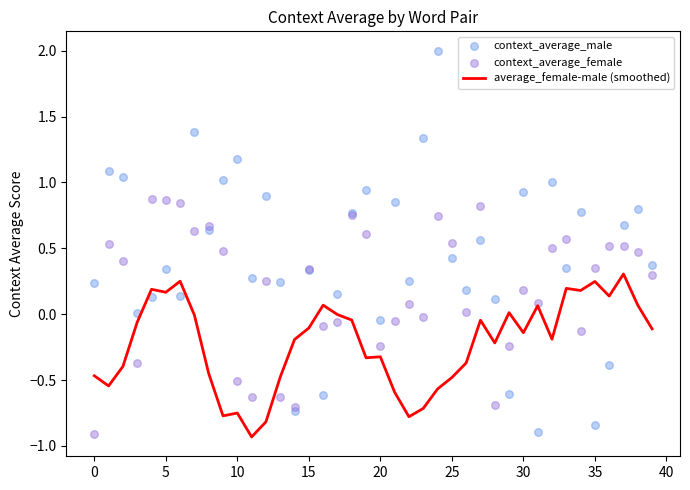

At which category is the sum across all series the highest?

24